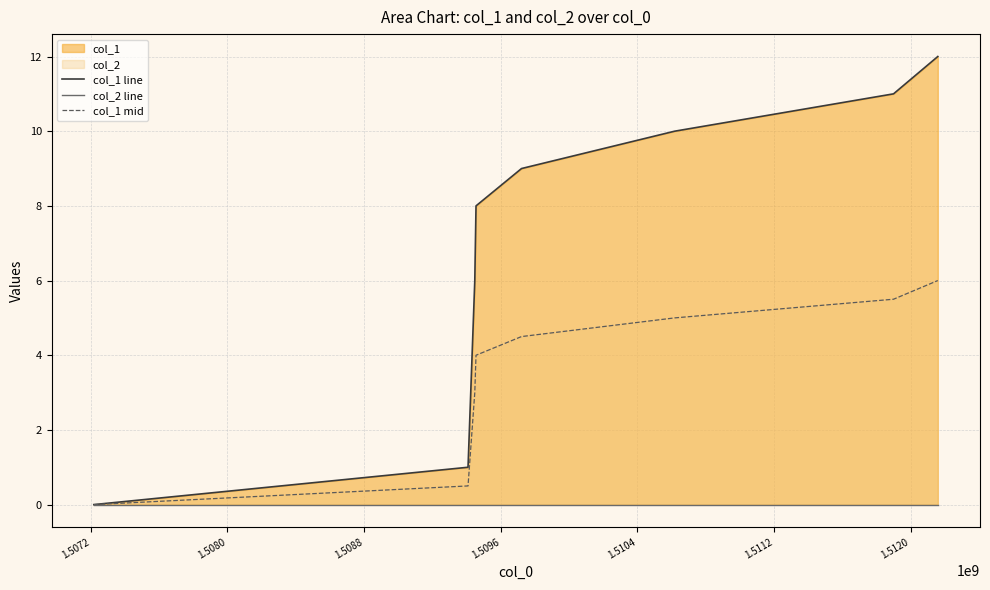

Which category has the lowest value across all series?

1.5072